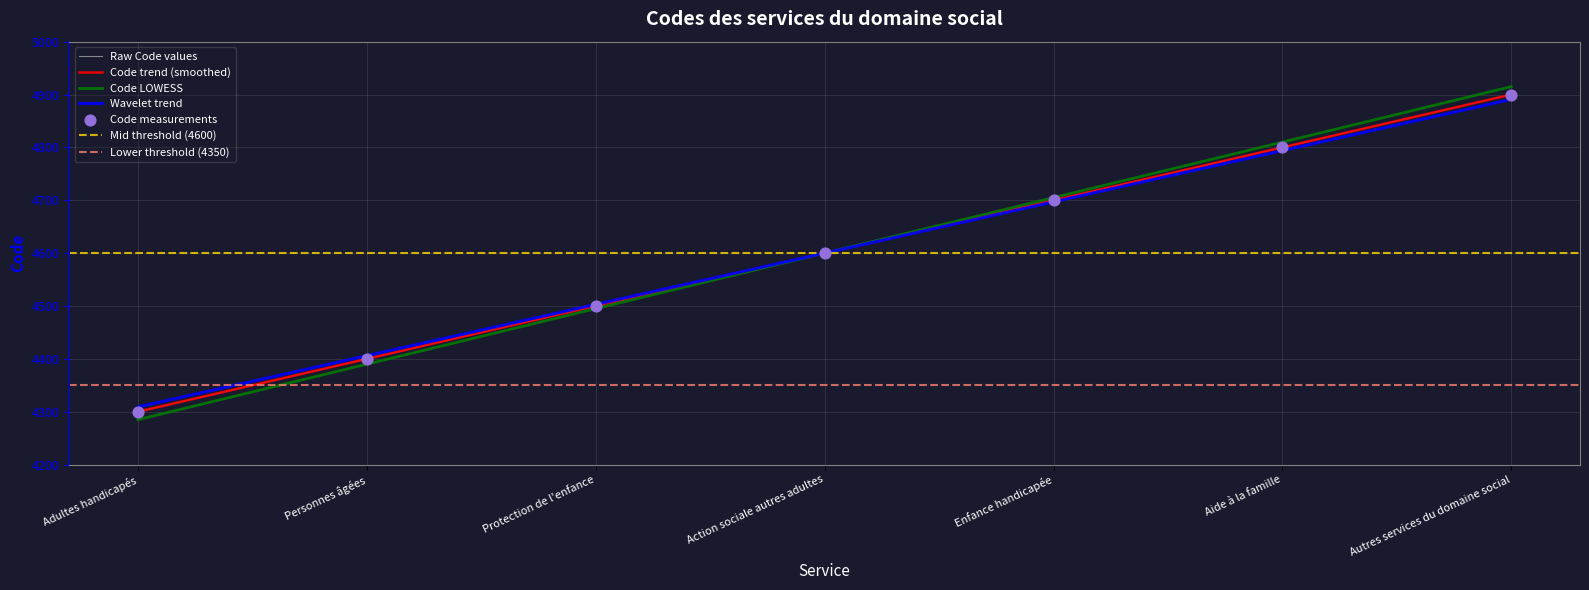

Approximately how many times larger is the value at Adultes handicapés compared to Action sociale autres adultes?

0.9